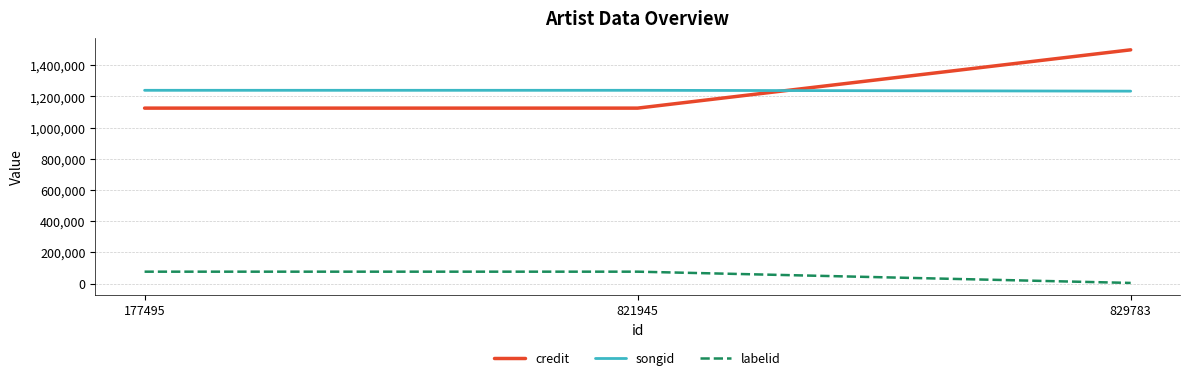

At 177495, list the series in order from largest to smallest.

songid, credit, labelid